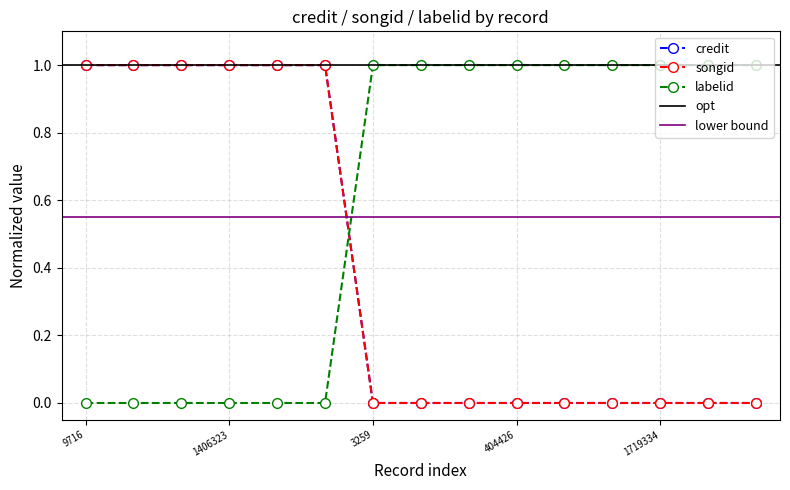

How many data points does each series have?

15